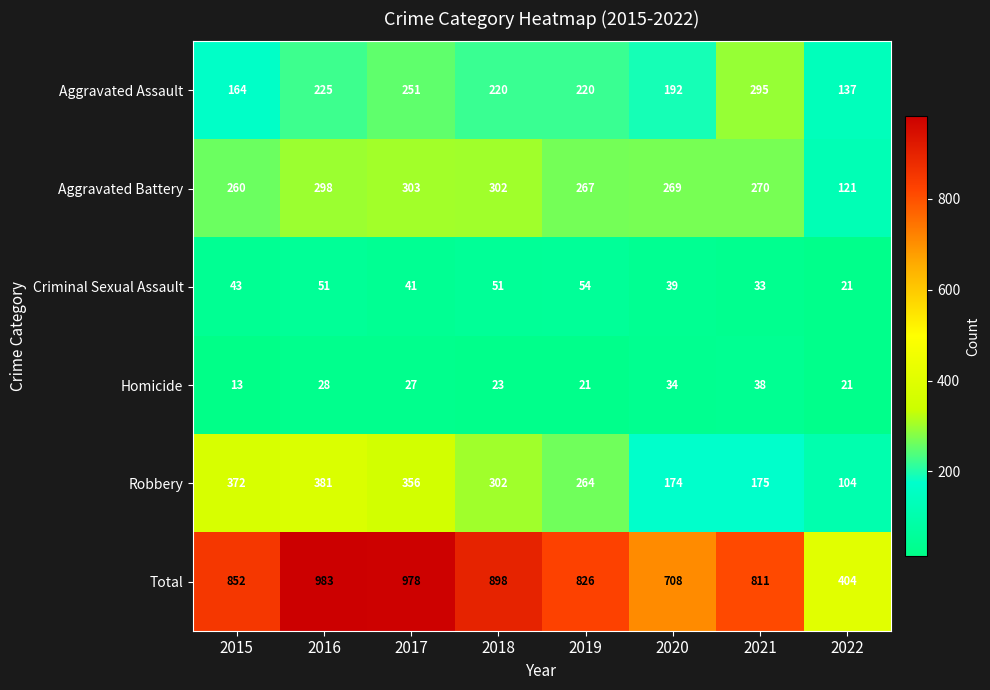

Which series changed the most between 2015 and 2020?

Robbery